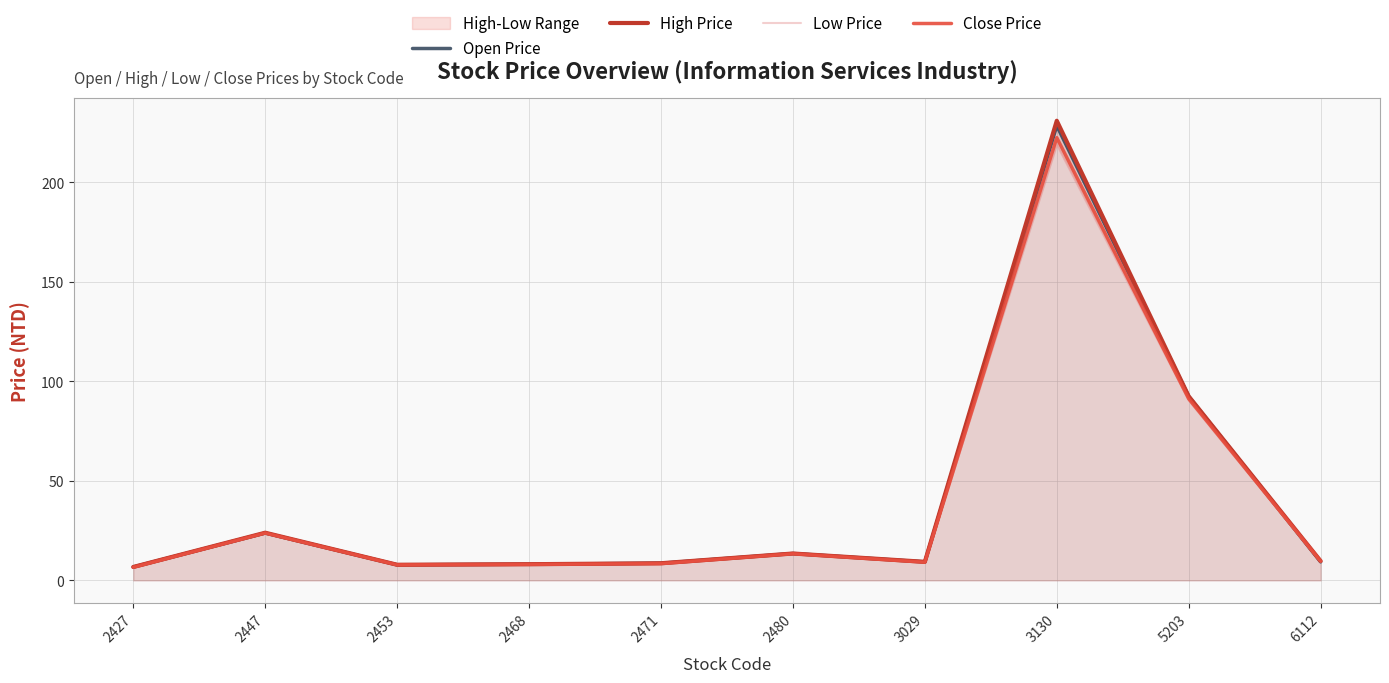

Which series has the widest spread of values?

High Price